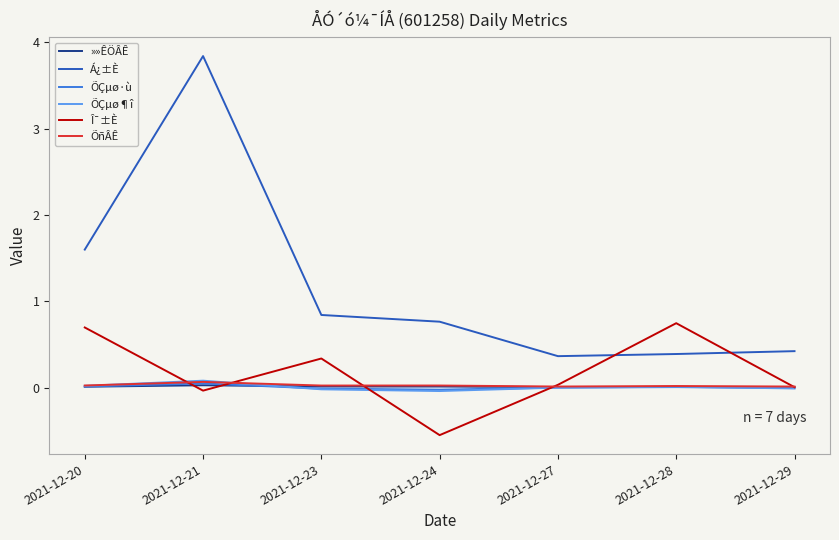

True or false: ÕÇµø¶î and Á¿±È cross at least once.

False